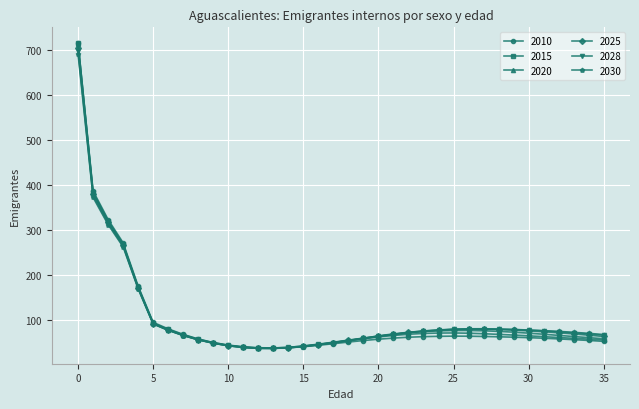

Which series ends up on top after the final intersection of 2010 and 2025?

2025